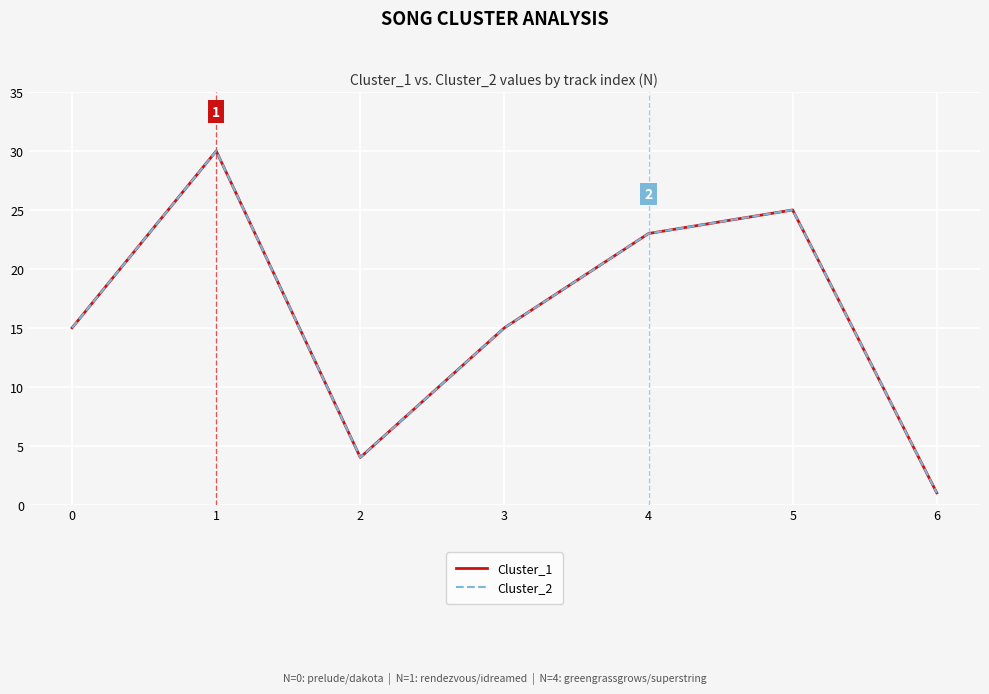

At which label does Cluster_1 reach its minimum?

6